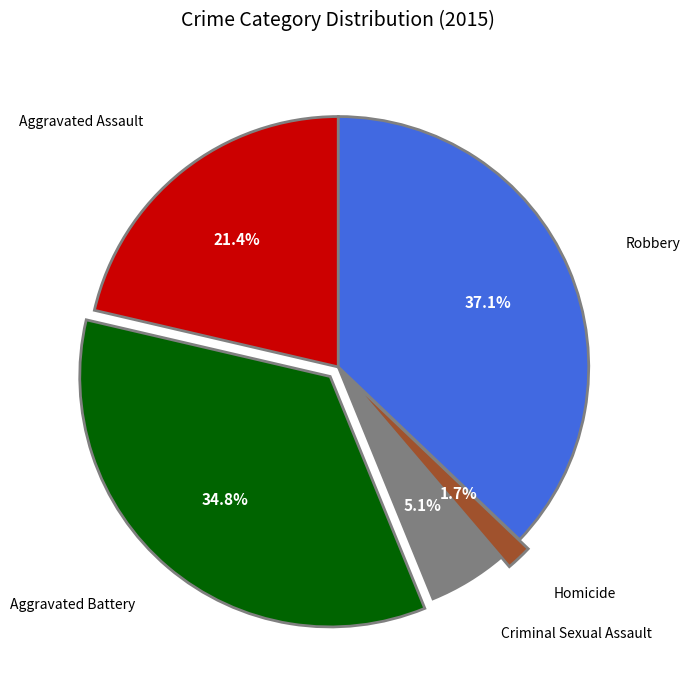

Is there a majority slice in this chart?

No